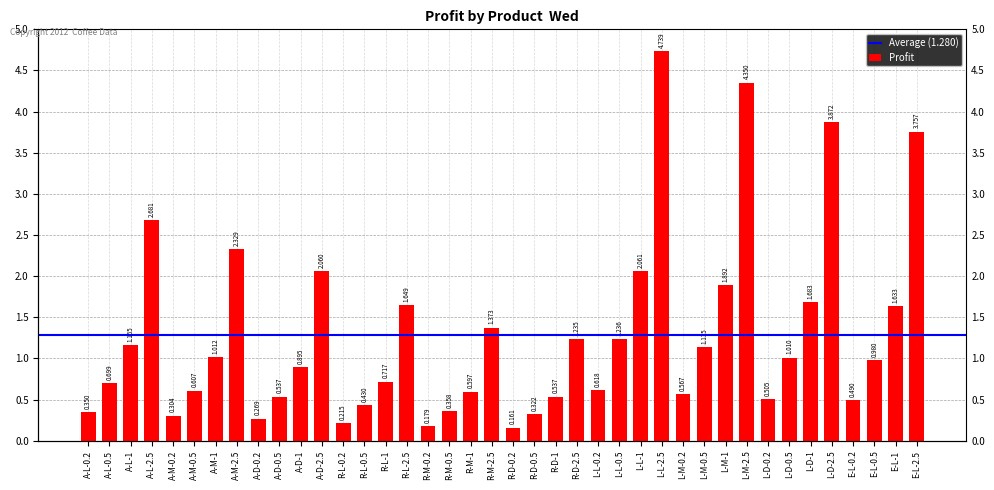

Which label corresponds to the smallest value in the chart?

R-D-0.2